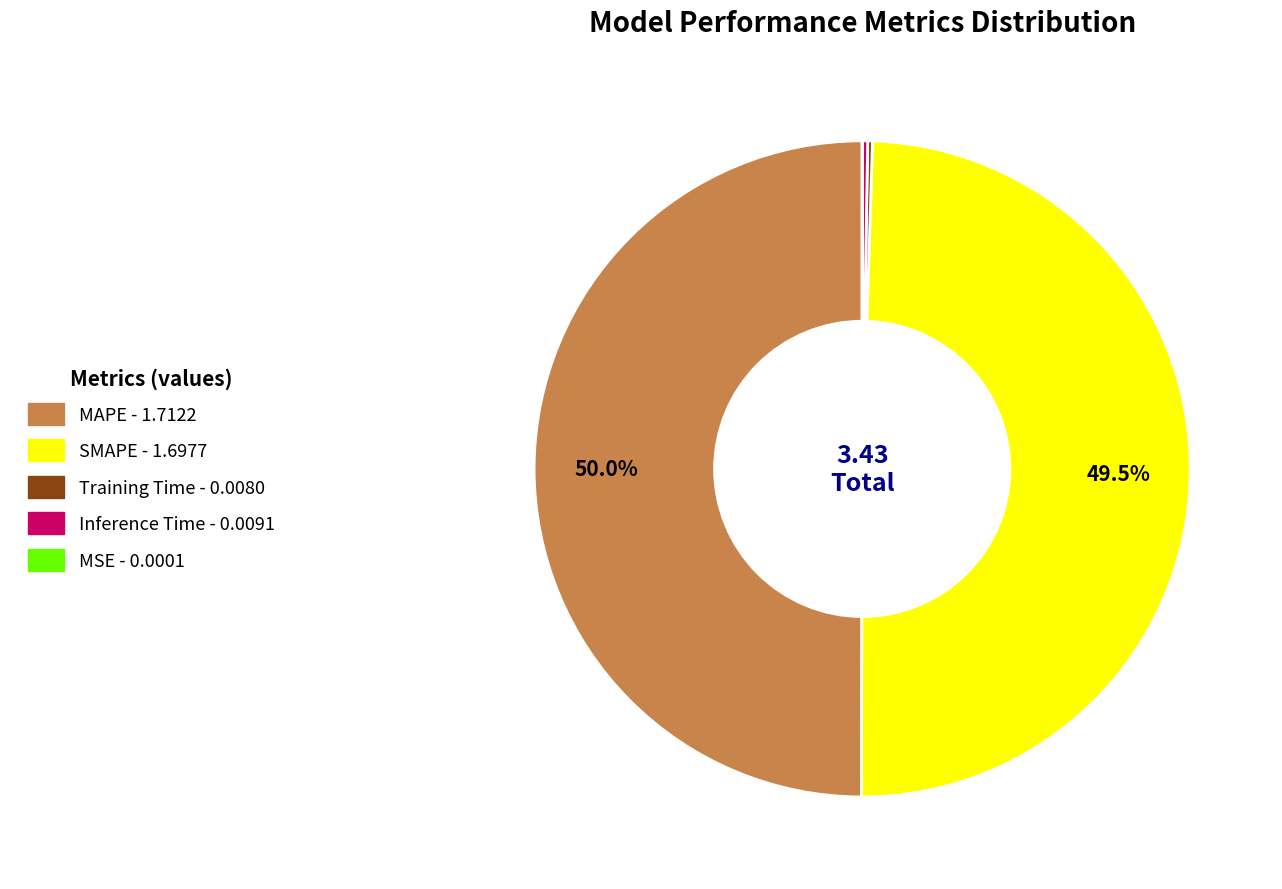

Approximately how many times larger is the value at MAPE compared to SMAPE?

1.0